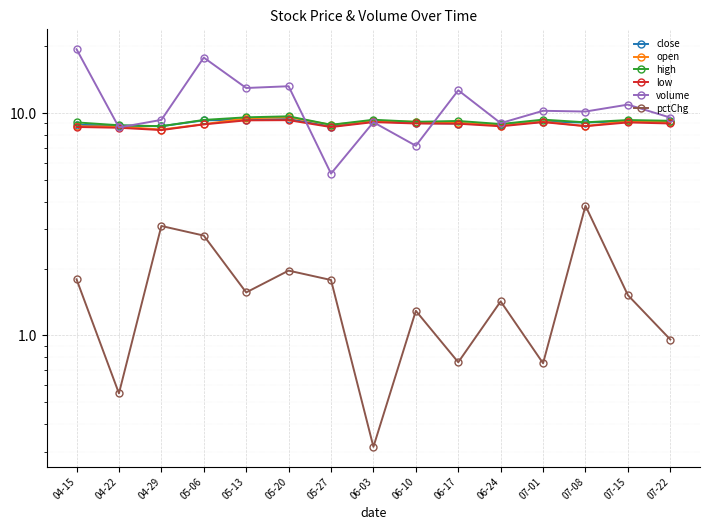

What is the maximum value shown in the chart?

19.4